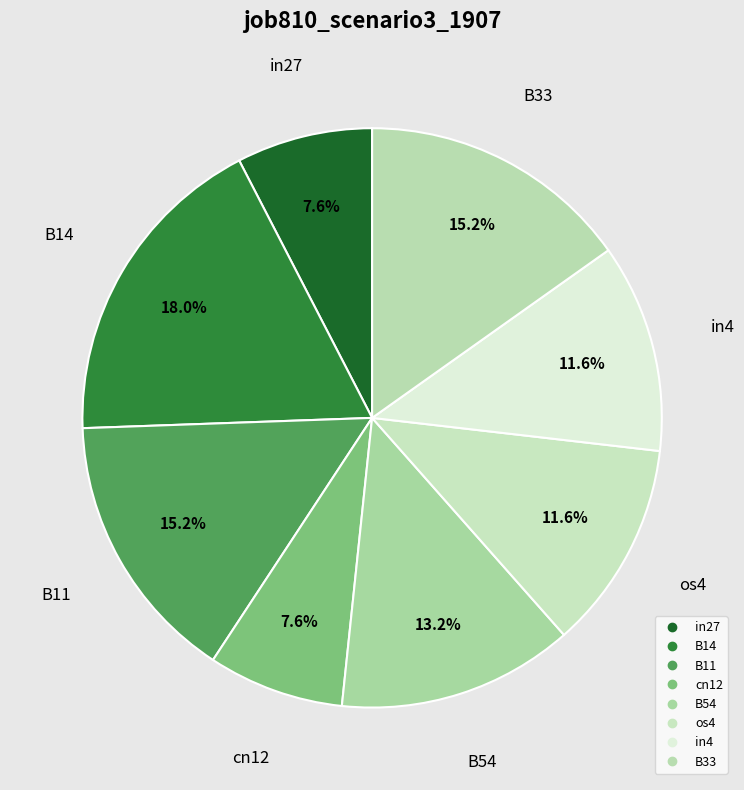

Is os4 the majority of the pie?

No